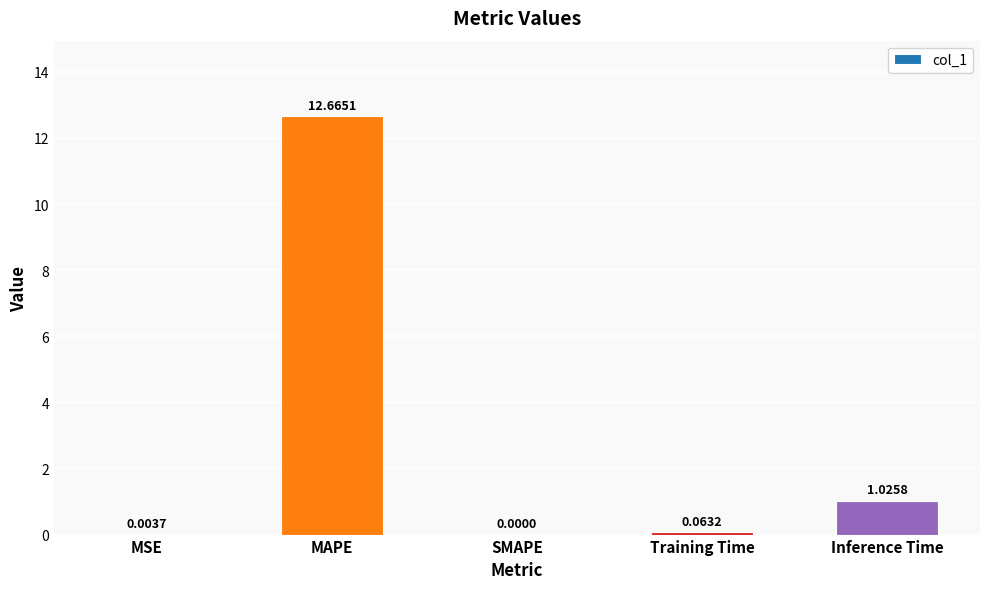

The chart shows a value of 0.0 at SMAPE. True or false?

True